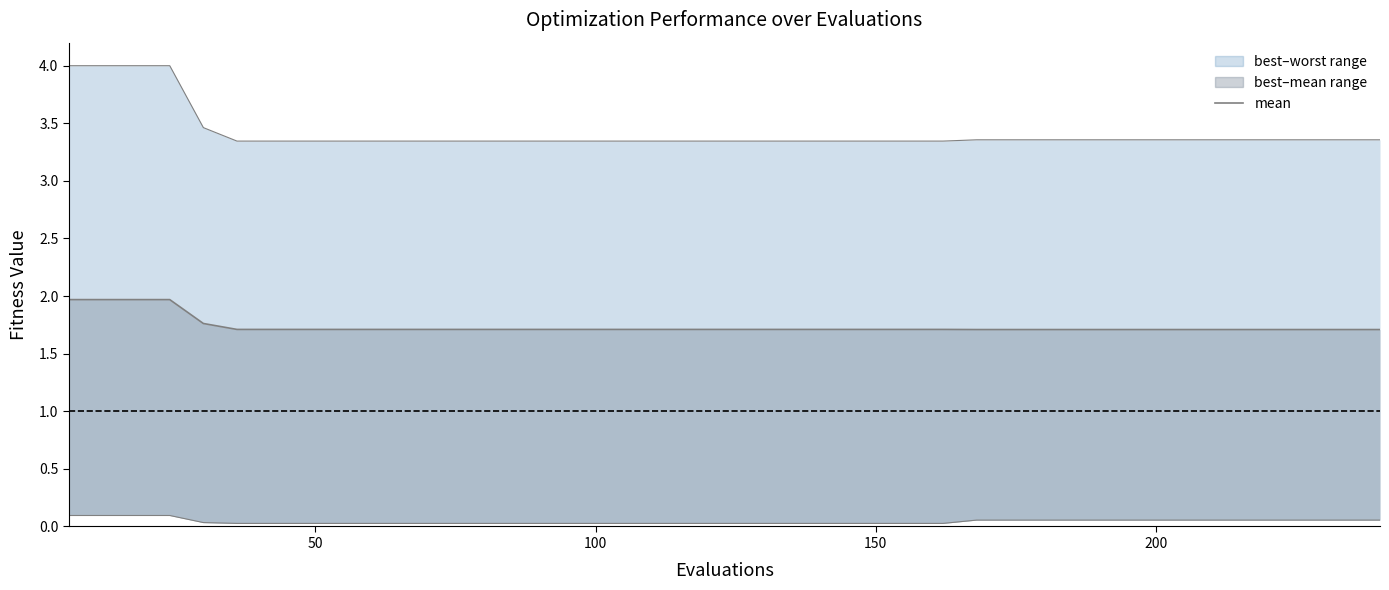

Reading left to right, what are all the values shown in this chart?

2.0	2.0	2.0	2.0	1.8	1.7	1.7	1.7	1.7	1.7	1.7	1.7	1.7	1.7	1.7	1.7	1.7	1.7	1.7	1.7	1.7	1.7	1.7	1.7	1.7	1.7	1.7	1.7	1.7	1.7	1.7	1.7	1.7	1.7	1.7	1.7	1.7	1.7	1.7	1.7